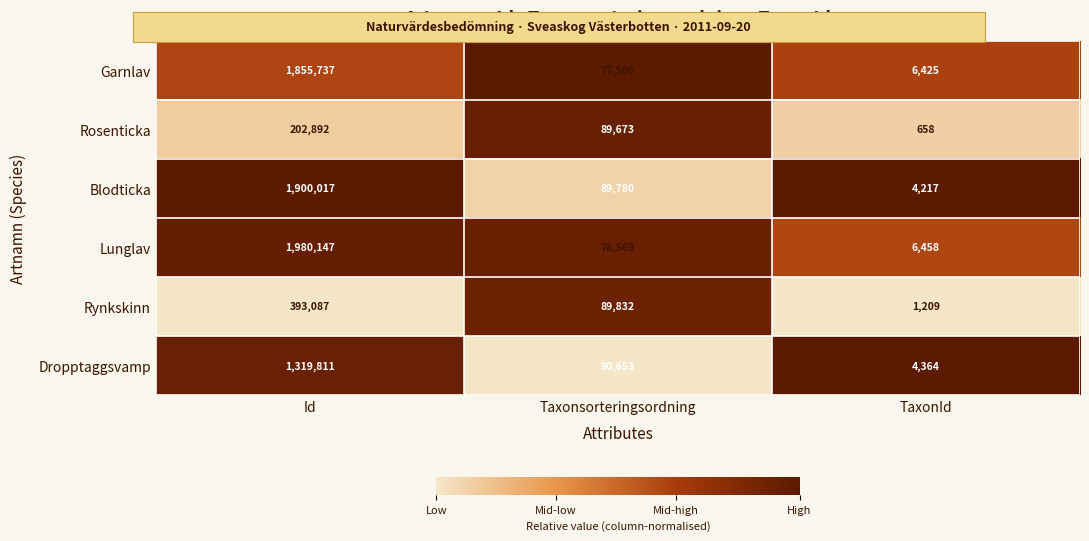

How many Rynkskinn values are between 1209 and 393087?

3